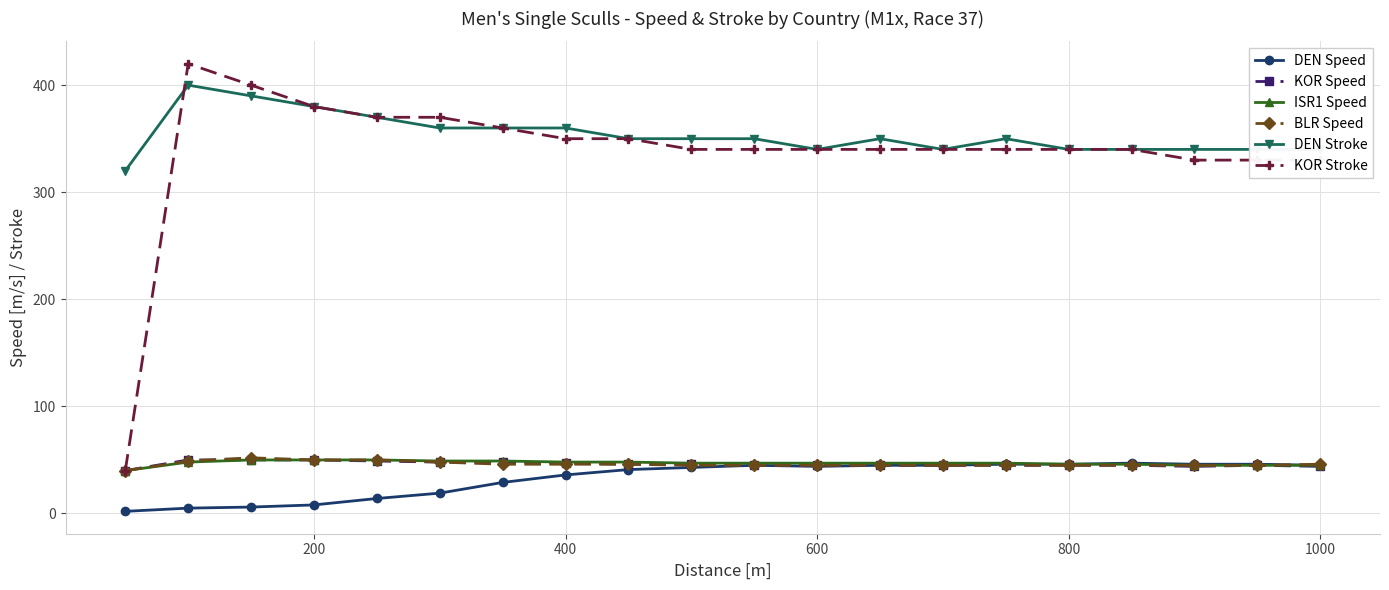

Which series has the widest spread of values?

KOR Stroke